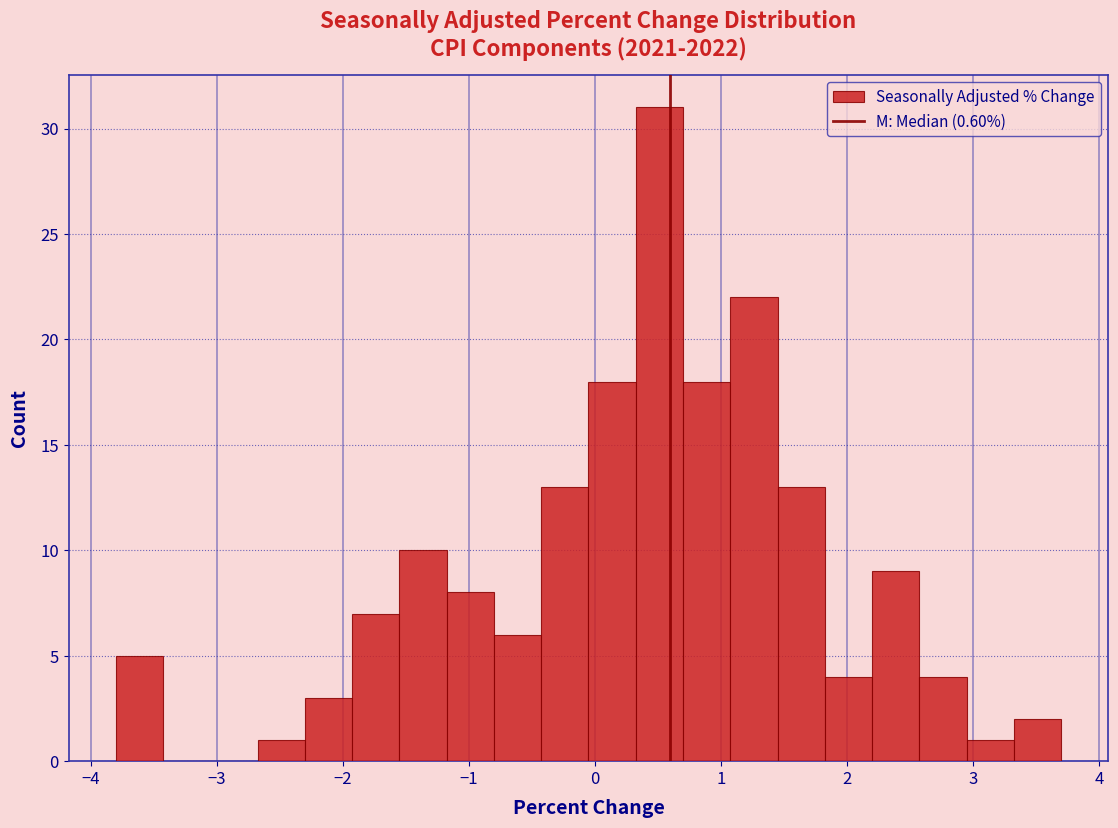

Around what value on the x-axis is the tallest bar? Give the approximate position of its centre, as read against the axis.

0.5